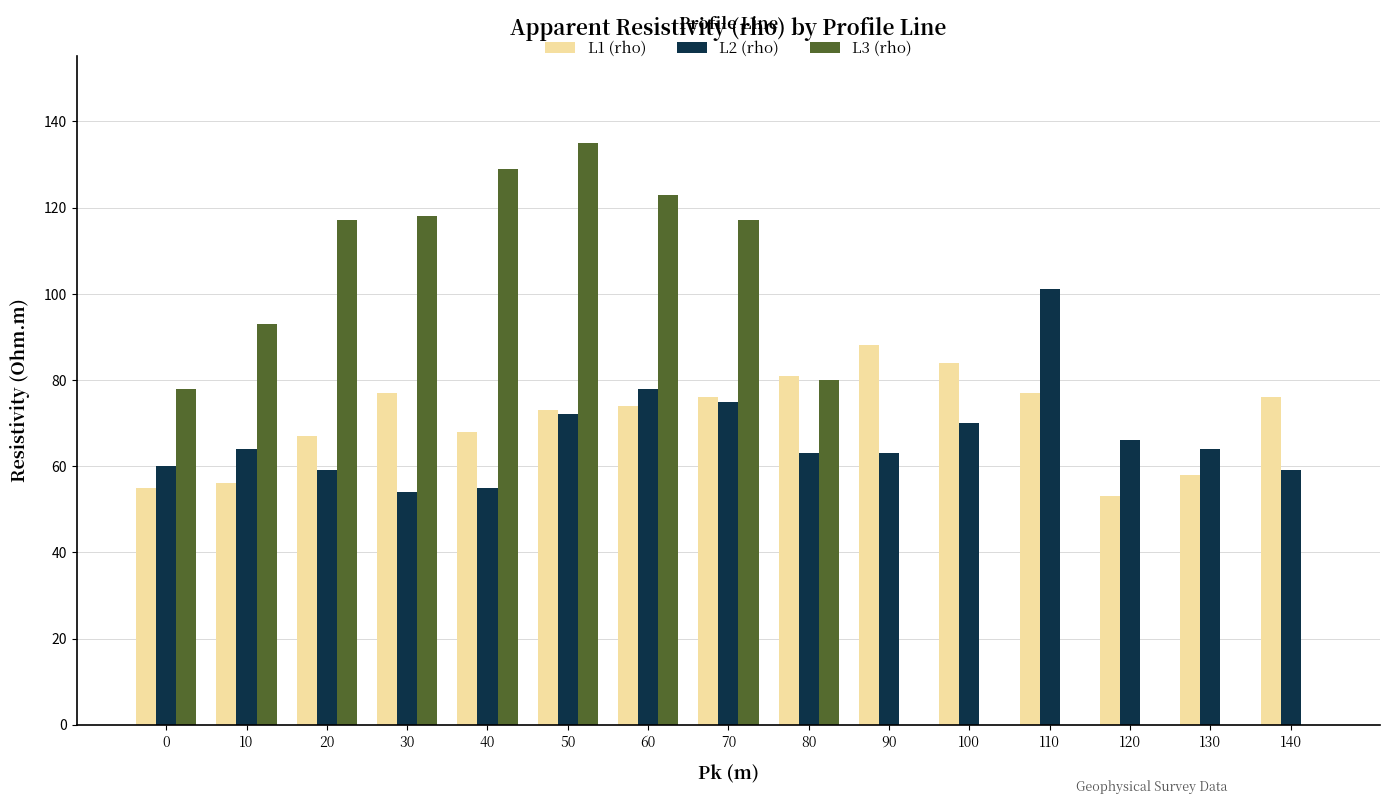

Is the value of L1 (rho) at 60 greater than the value of L2 (rho) at 100?

Yes